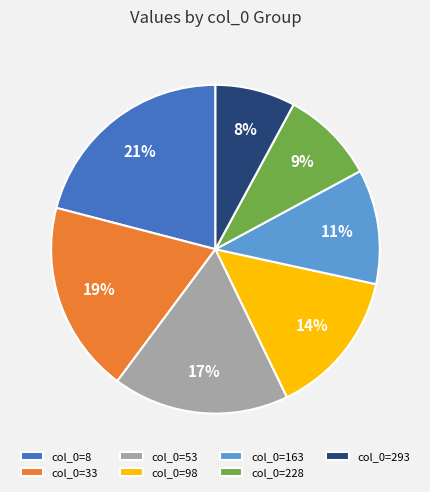

Is there any slice that represents more than half of the pie?

No